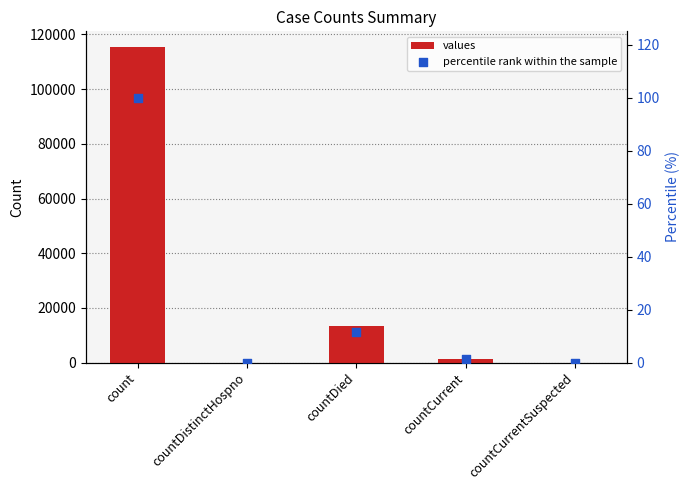

At how many categories does at least one series exceed 110591?

1